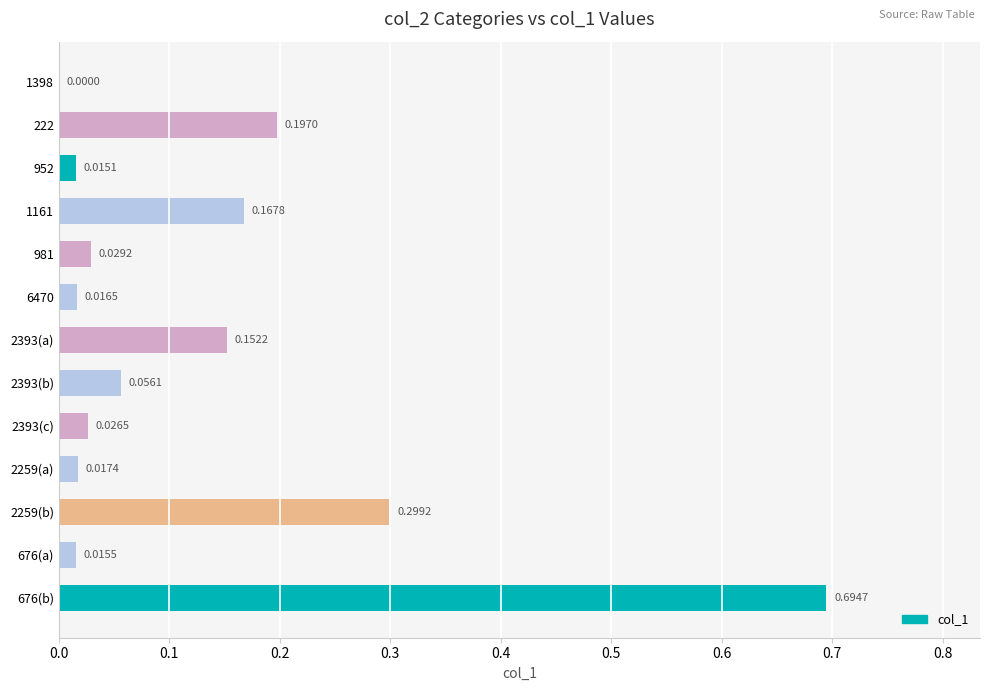

What is the sum of all values?

1.7